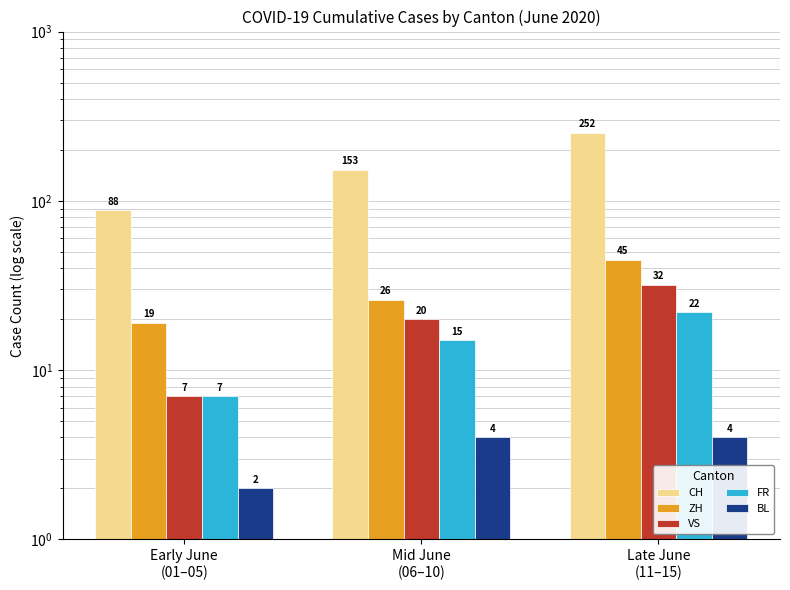

True or false: ZH has a value of 26 at Mid June
(06–10).

True